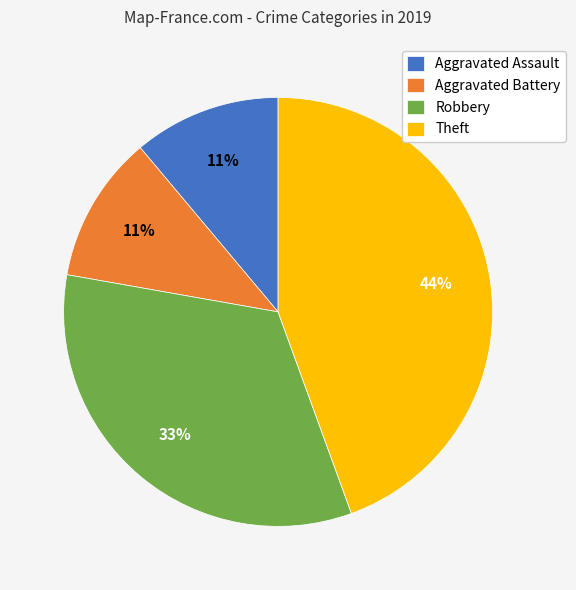

Which category has the biggest portion of the pie?

Theft